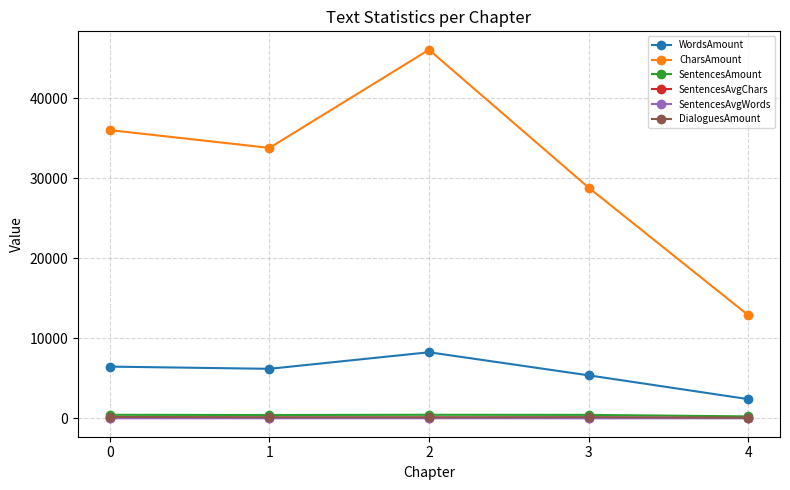

What is the greatest value displayed?

46067.0